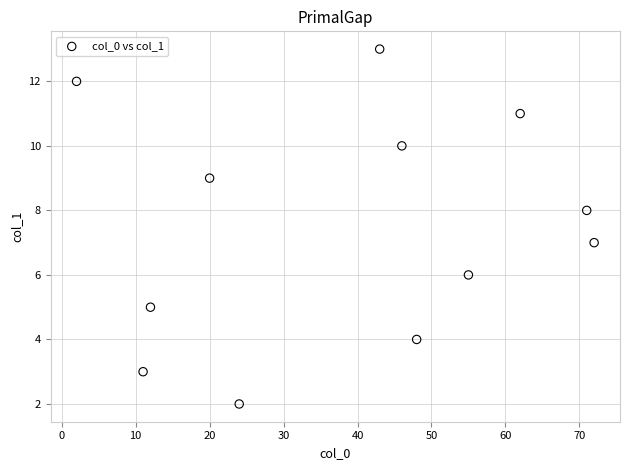

What is the range of Y values (max minus min)?

11